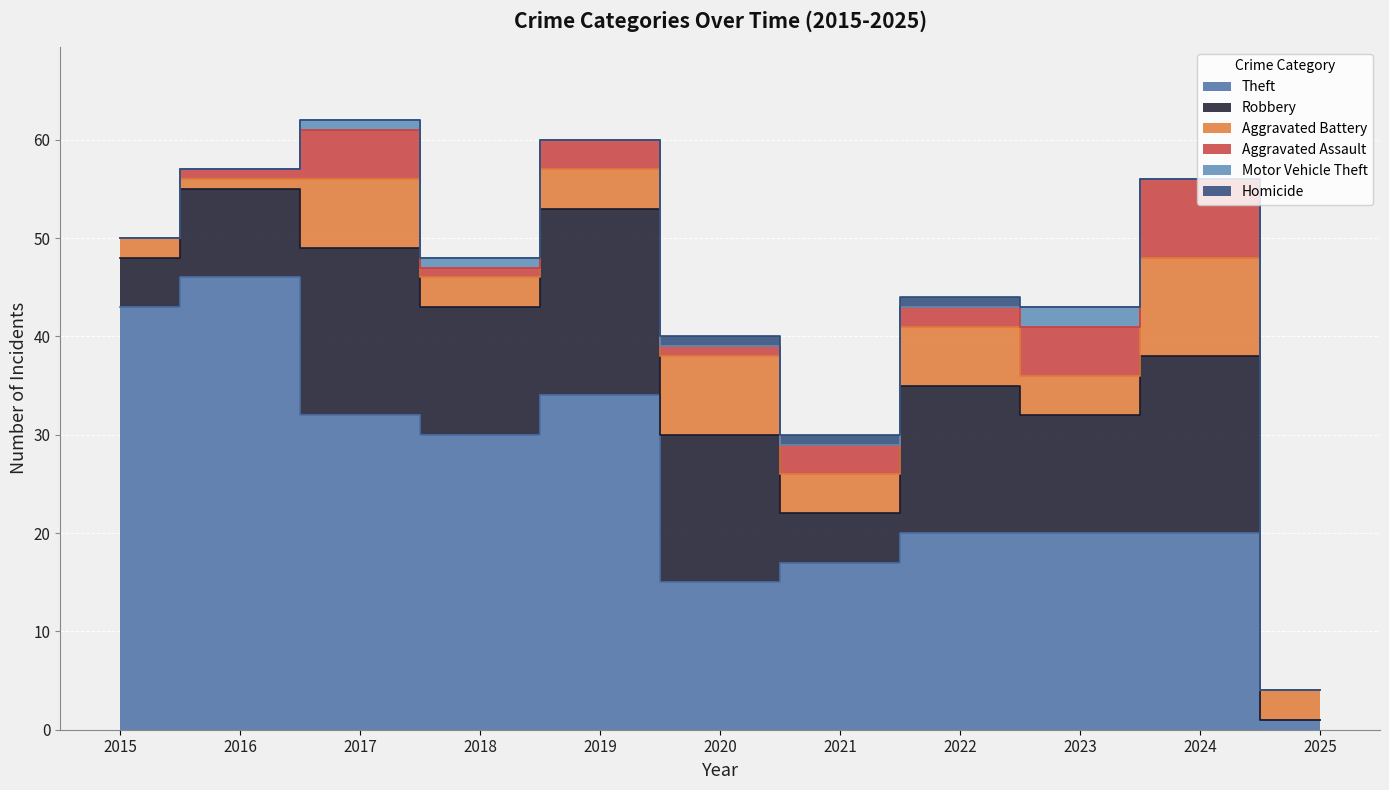

What are all the series names shown in the legend?

Theft, Robbery, Aggravated Battery, Aggravated Assault, Motor Vehicle Theft, Homicide